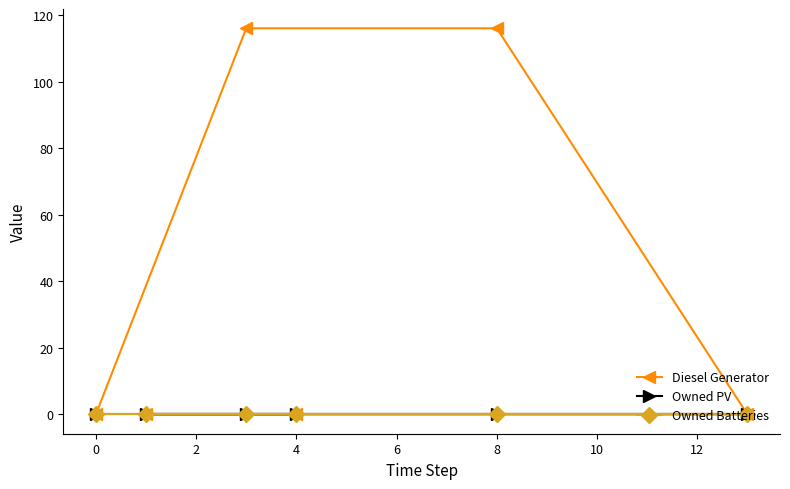

True or false: Owned Batteries has more than 1 points higher than both neighbors.

False